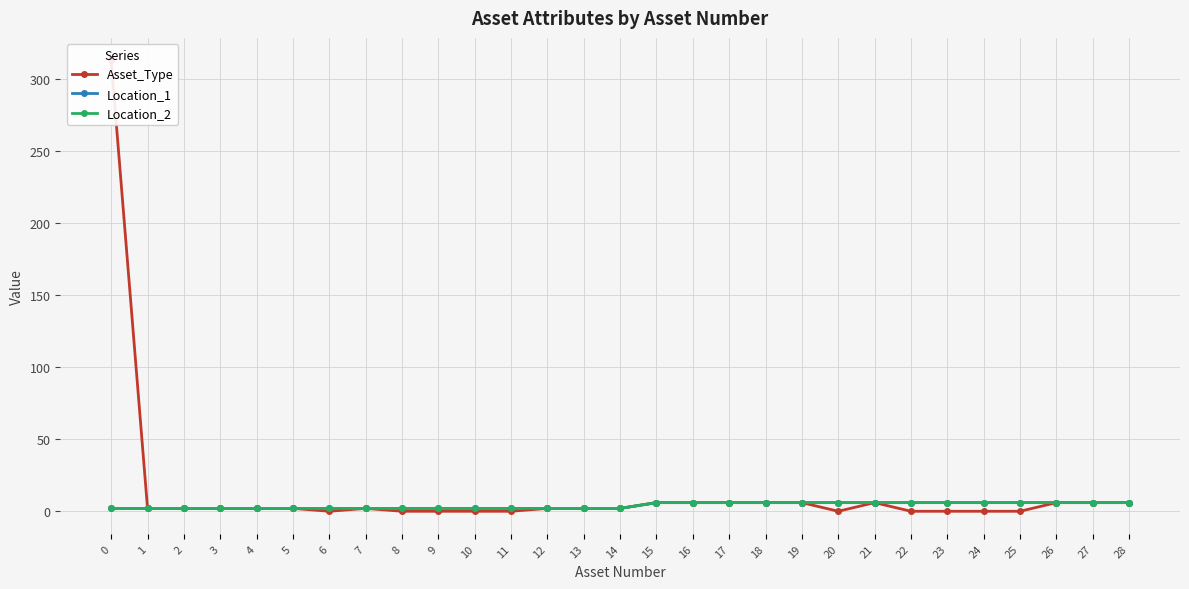

The value of Asset_Type at 28 is 6. True or false?

True